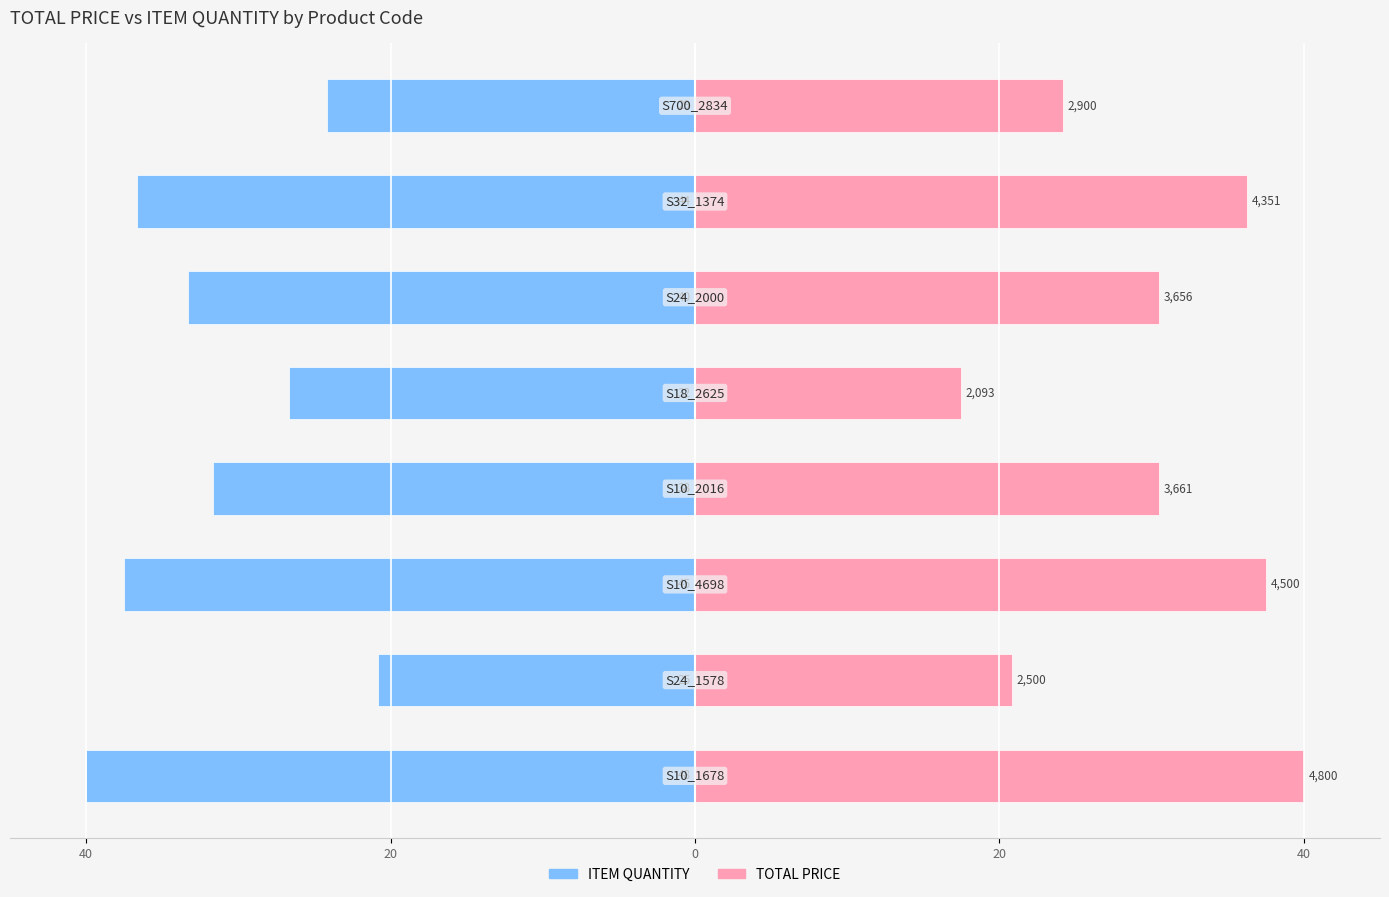

True or false: TOTAL PRICE has a value of 20.8 at 20.

True